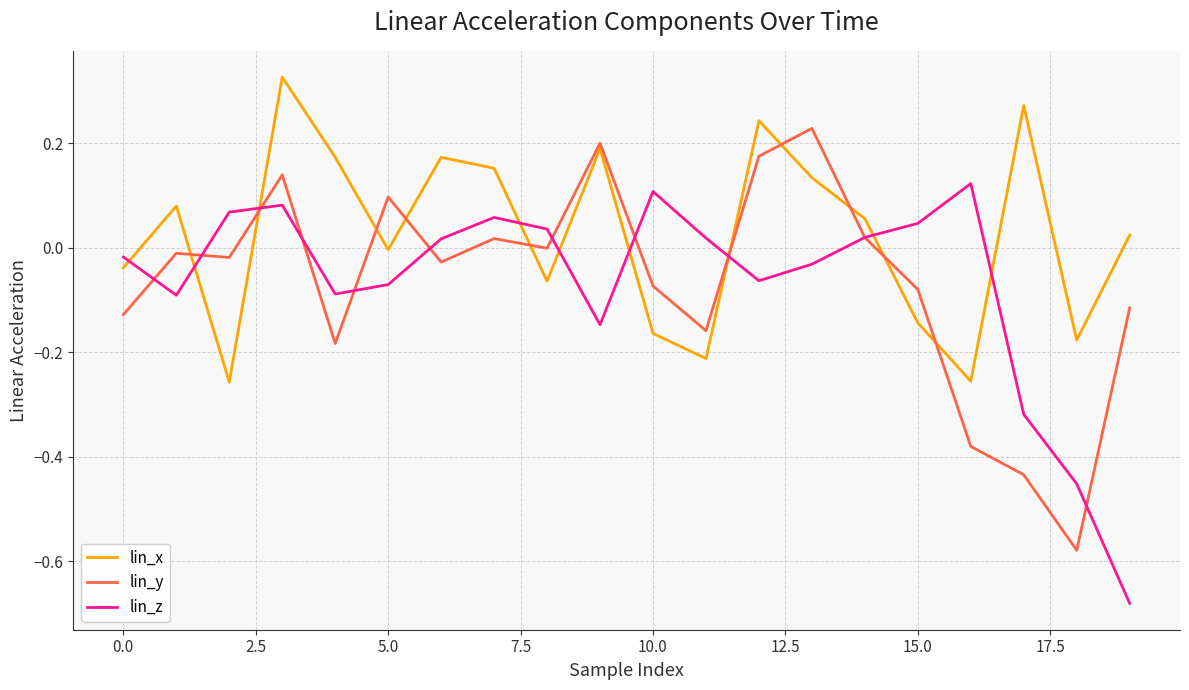

List the series in order of their peak value, highest first.

lin_x, lin_y, lin_z